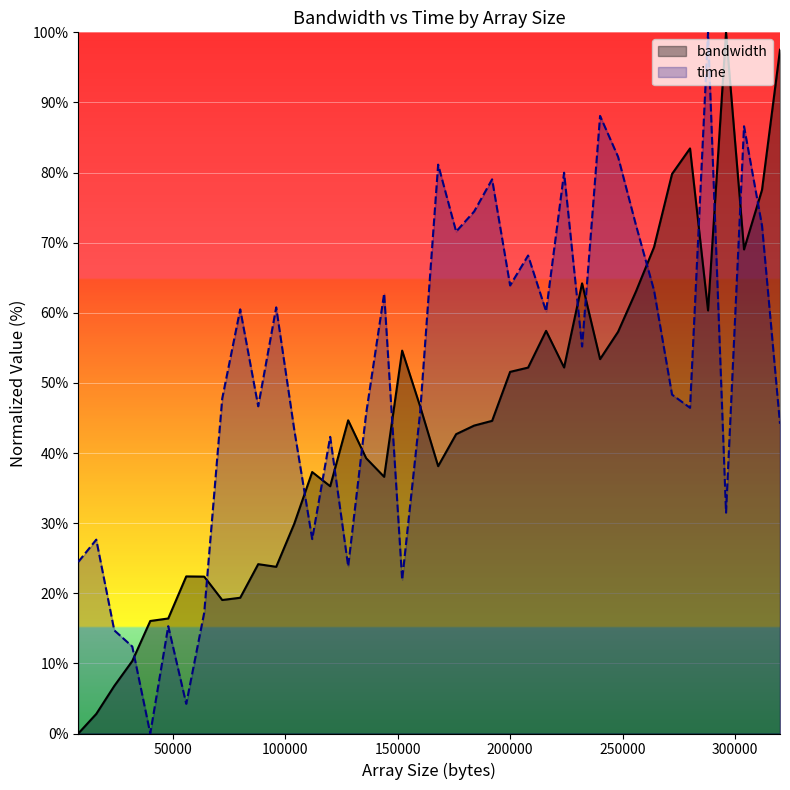

After their last crossing, which series has the higher values: bandwidth or time?

bandwidth